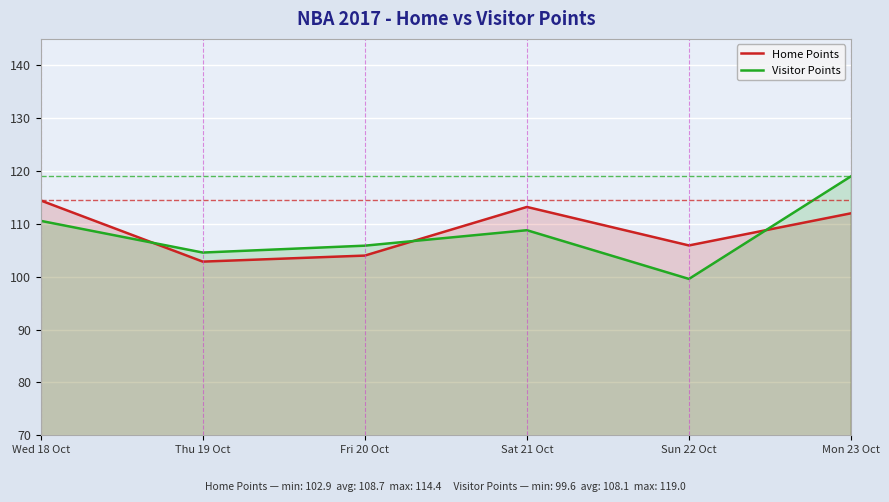

What is the difference between the highest and lowest values at Wed 18 Oct?

3.9